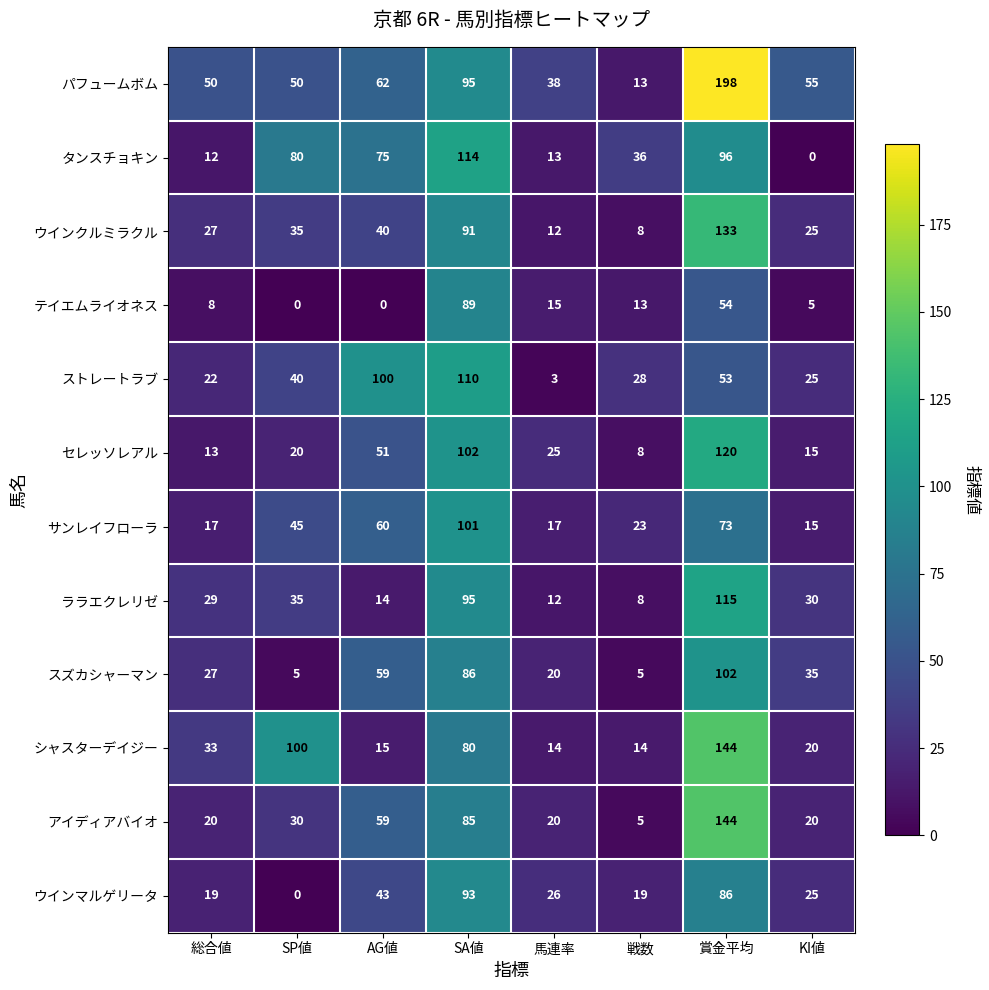

What is the average value of the テイエムライオネス series?

23